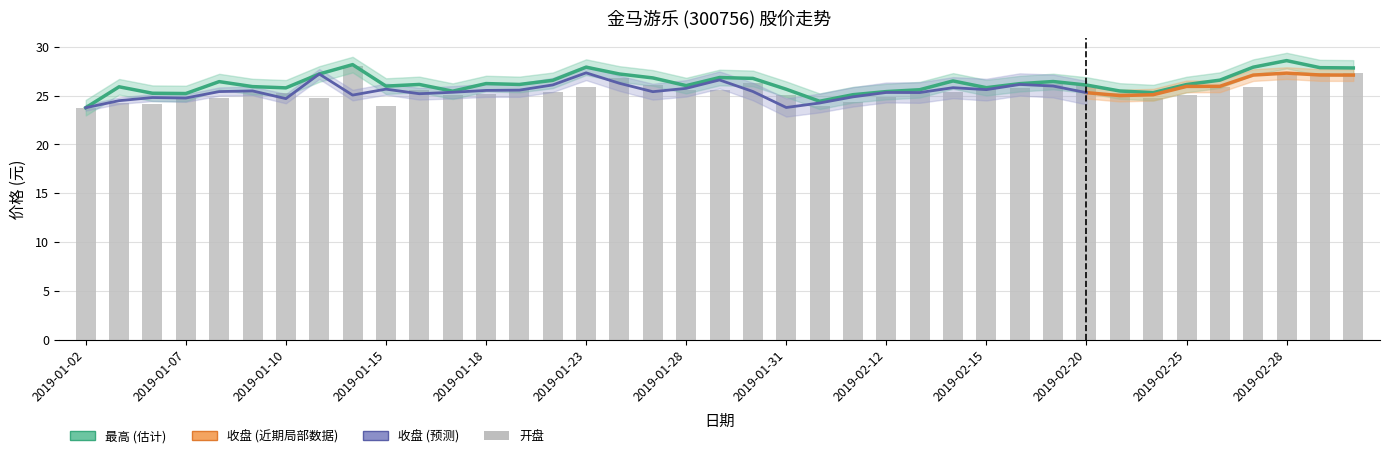

True or false: 开盘 has a value of 26.8 at 2019-01-24.

True